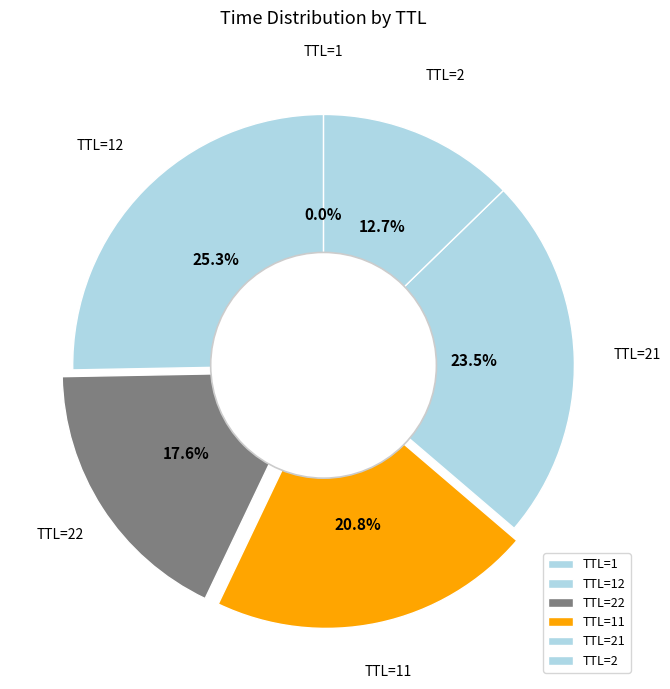

Is TTL=21 the majority of the pie?

No